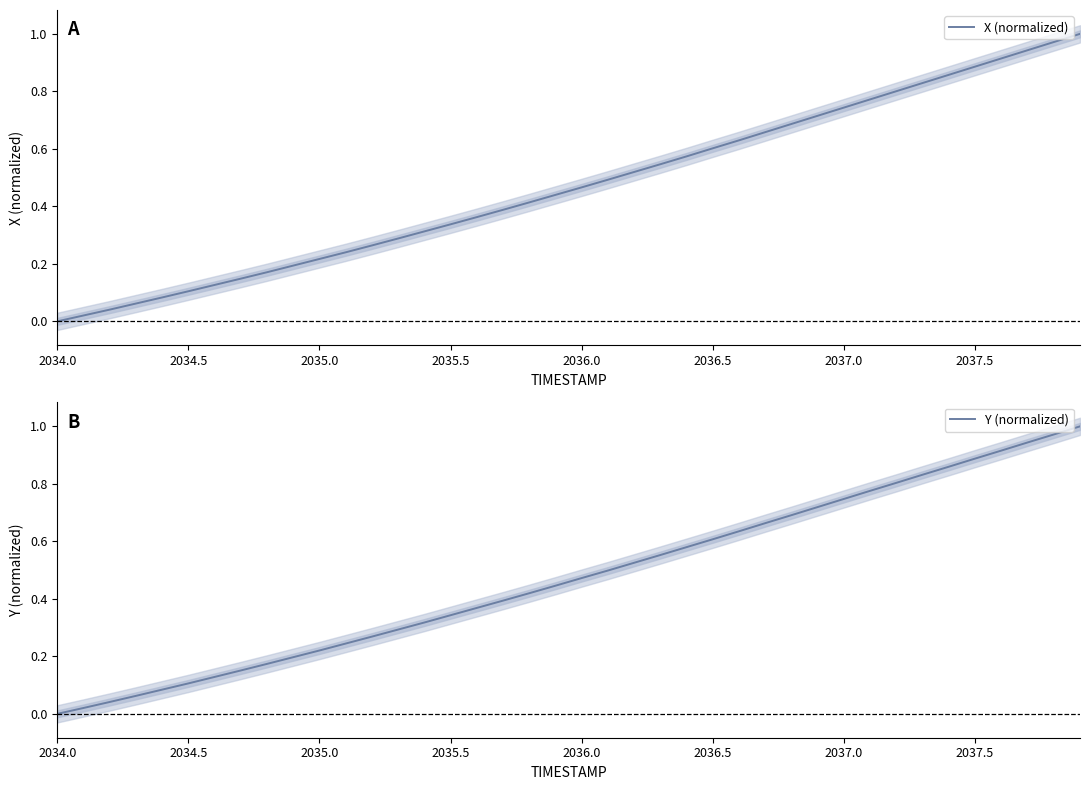

What is the value of the Y (normalized) point at the 32nd from the left?

0.8